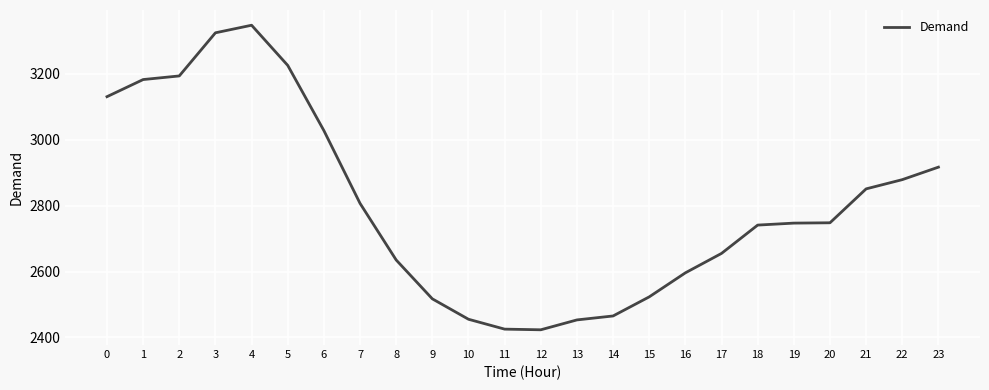

Does the chart display data point markers on the line(s)?

No